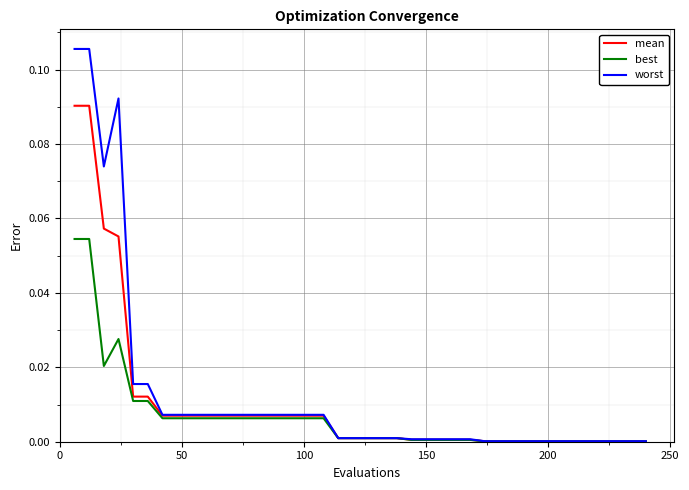

Which series has the largest range (max minus min)?

worst